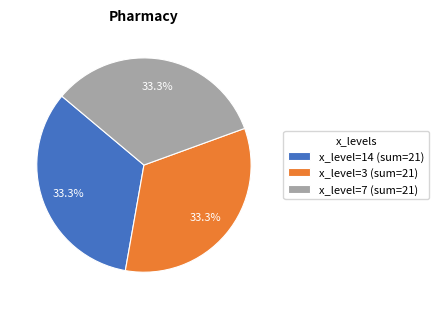

How many segments does this pie chart have?

3